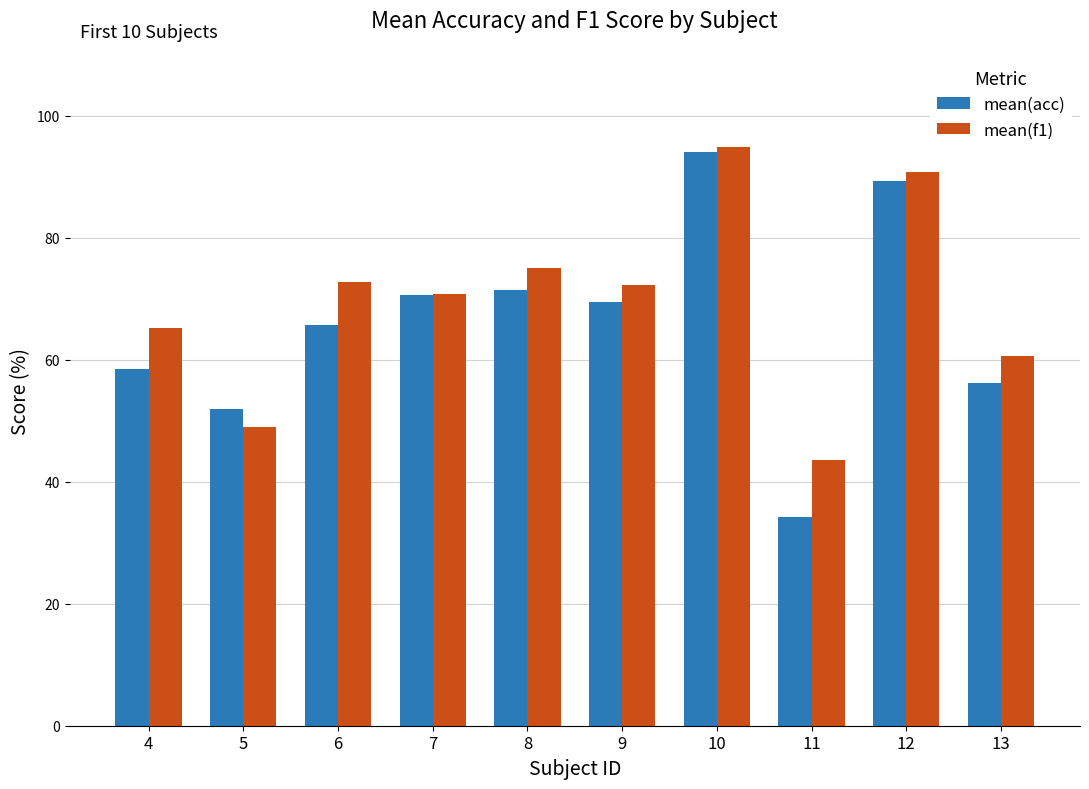

At 6, list the series in order from smallest to largest.

mean(acc), mean(f1)